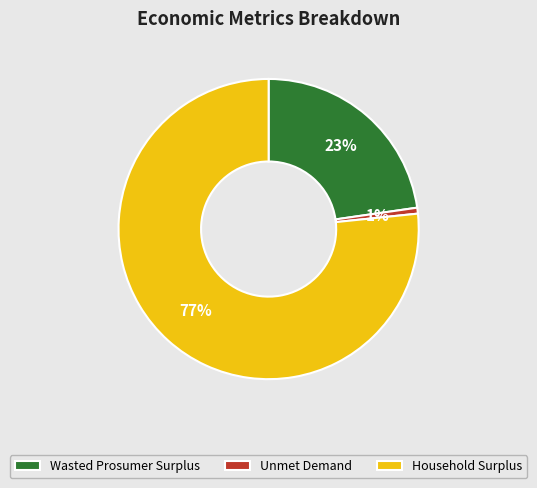

Is it true that Unmet Demand is 1% of the pie?

True